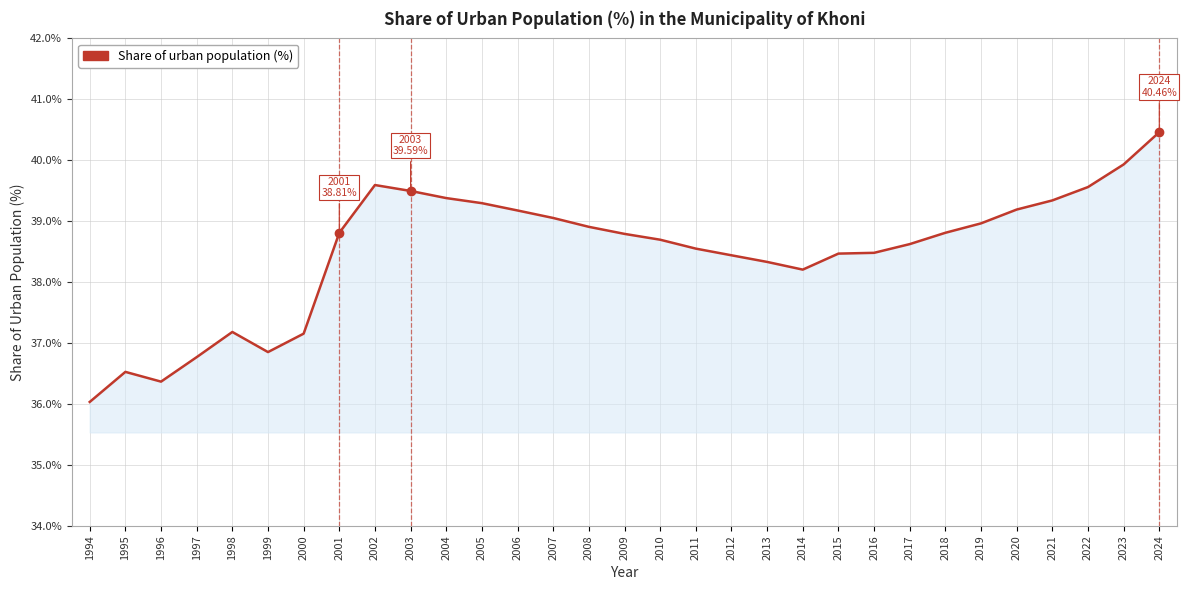

At which category does the chart reach its minimum across all series?

1994